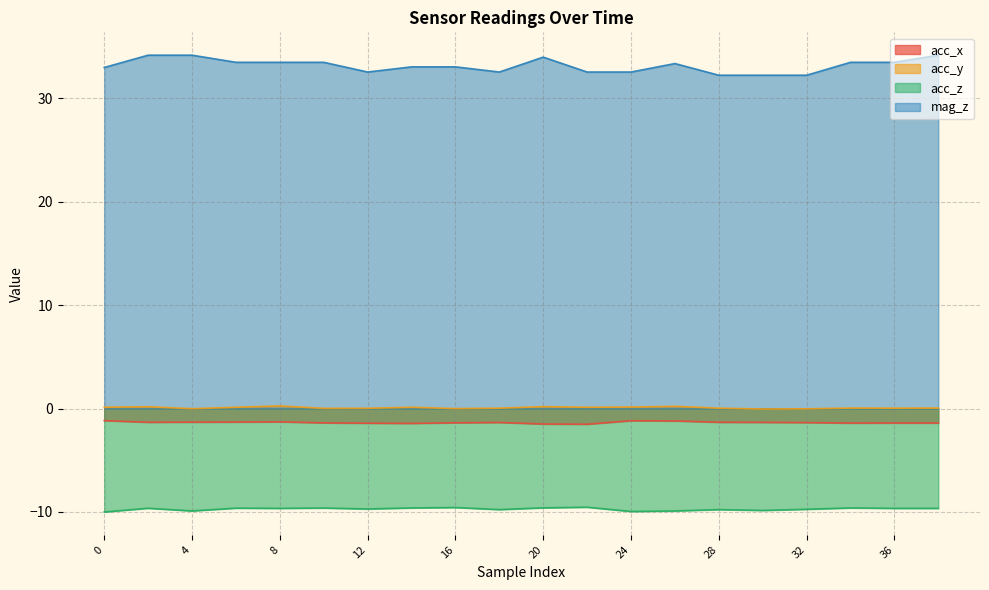

What is the difference between the second highest and second lowest values in the mag_z series?

1.9